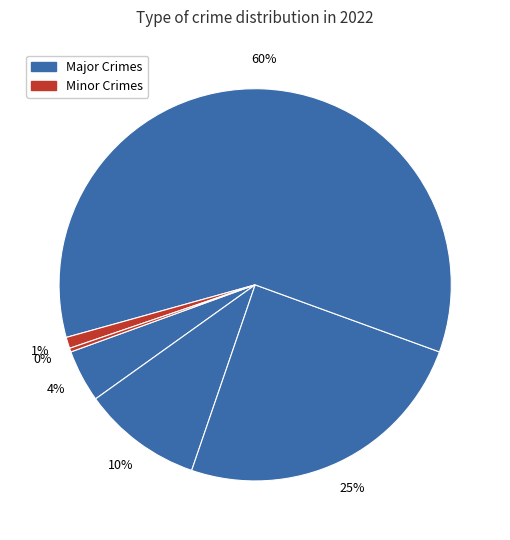

How many segments does this pie chart have?

6